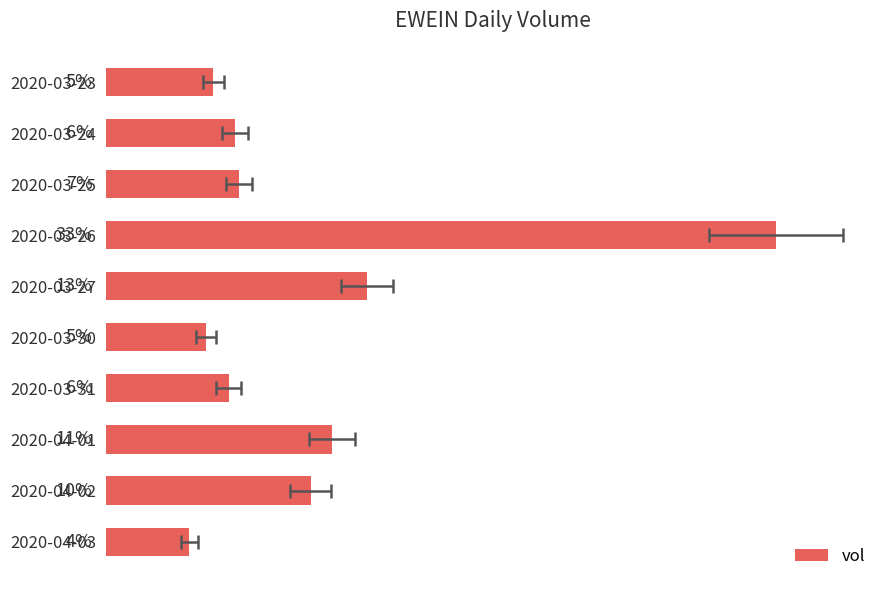

How many data points does each series have?

10